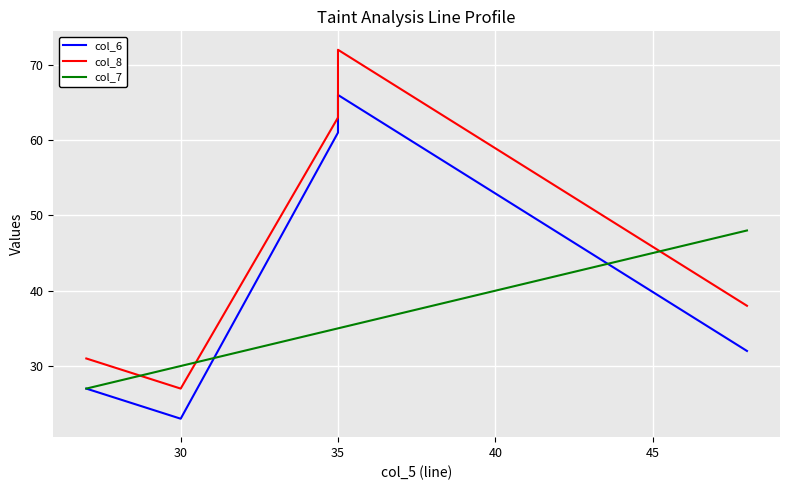

True or false: col_6 and col_7 intersect in this chart.

True